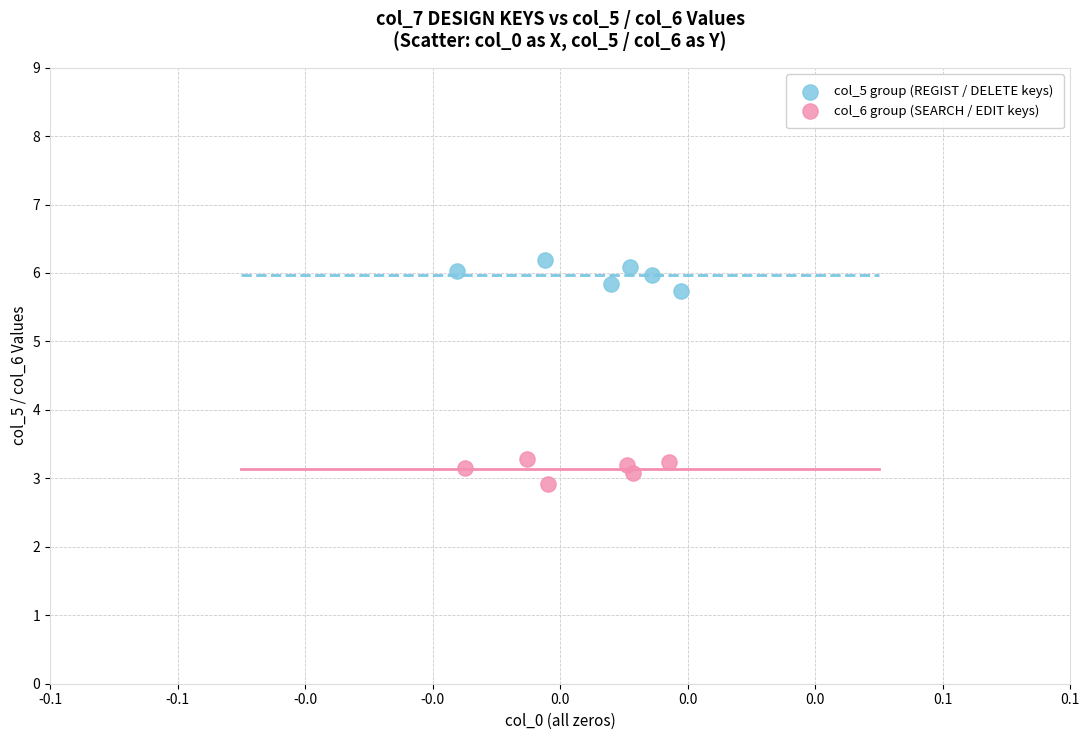

Which series reaches the minimum Y coordinate?

col_6 group (SEARCH / EDIT keys)